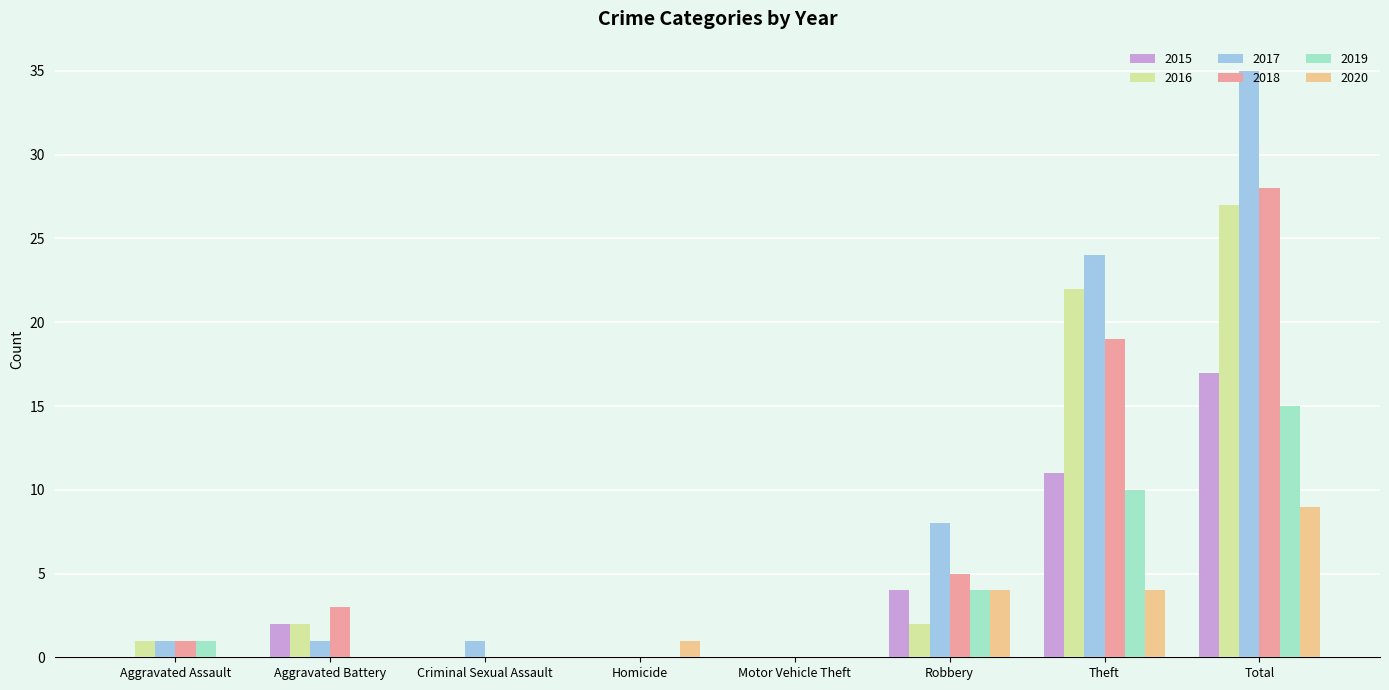

What is the spread (max minus min) of values at Aggravated Assault?

1